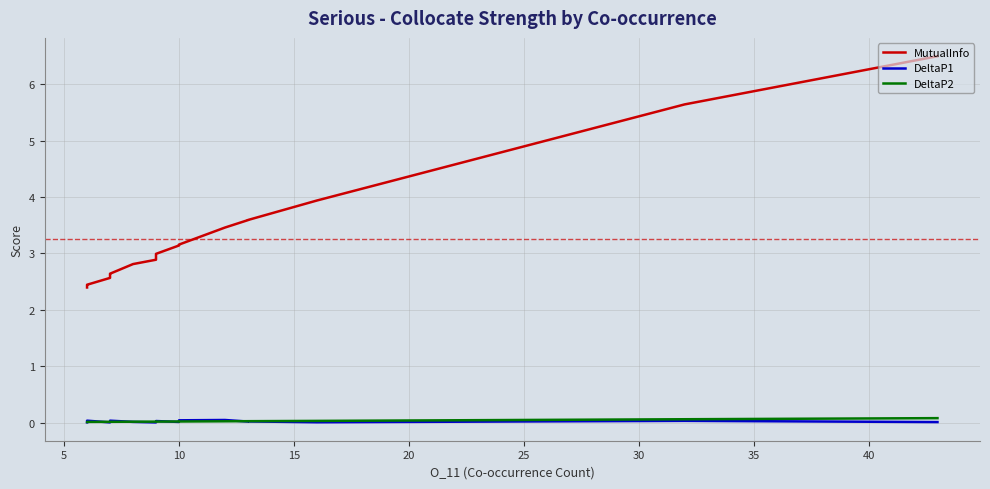

Does the chart display data point markers on the line(s)?

No